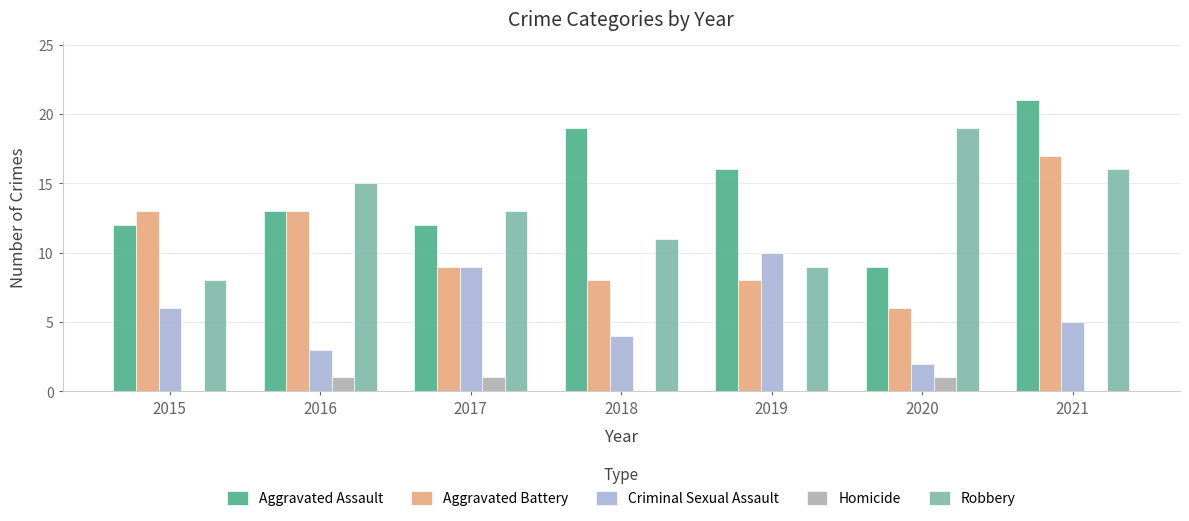

Are the bars grouped side by side (vs. stacked)?

Yes